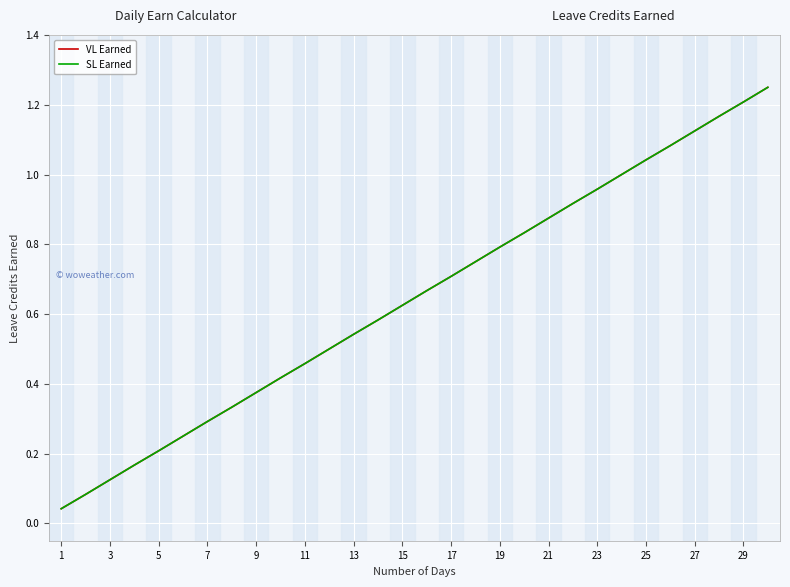

What is the value of the VL Earned point at the 15th from the left?

0.6